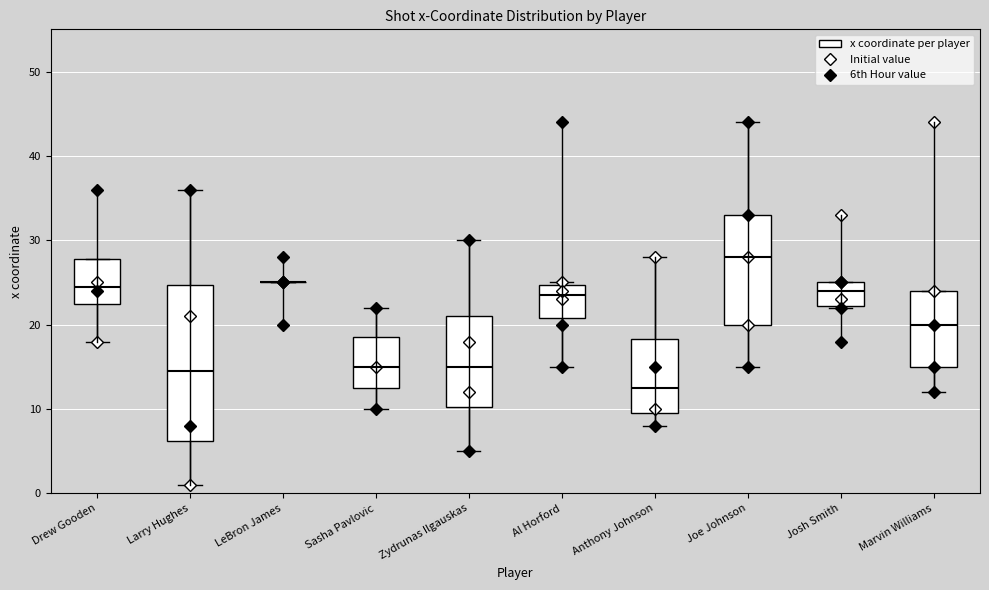

Reading left to right, transcribe this box plot: for each box, give where its median line is, the range the box spans, and where its two whiskers end, as read against the y-axis. The values are not printed on the chart, so give them approximately, as read against the axis.

Drew Gooden: median 25, box 23 to 28, whiskers 18 to 28
Larry Hughes: median 15, box 6 to 25, whiskers 1 to 36
LeBron James: box collapsed to a line at 25, whiskers 25 to 25
Sasha Pavlovic: median 15, box 13 to 19, whiskers 10 to 22
Zydrunas Ilgauskas: median 15, box 10 to 21, whiskers 5 to 30
Al Horford: median 24, box 21 to 25, whiskers 15 to 25
Anthony Johnson: median 13, box 10 to 18, whiskers 8 to 28
Joe Johnson: median 28, box 20 to 33, whiskers 15 to 44
Josh Smith: median 24, box 22 to 25, whiskers 22 to 25
Marvin Williams: median 20, box 15 to 24, whiskers 12 to 24